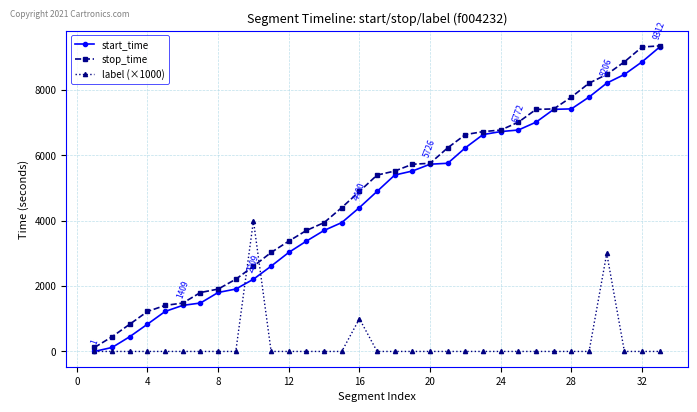

What are all the series names shown in the legend?

start_time, stop_time, label (×1000)